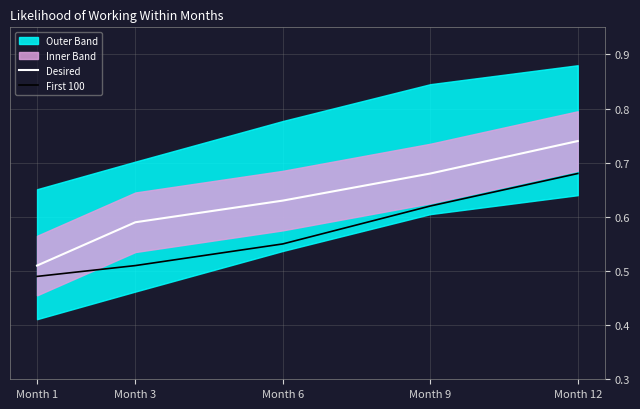

What is the value of the First 100 point at the 4th from the left?

0.6